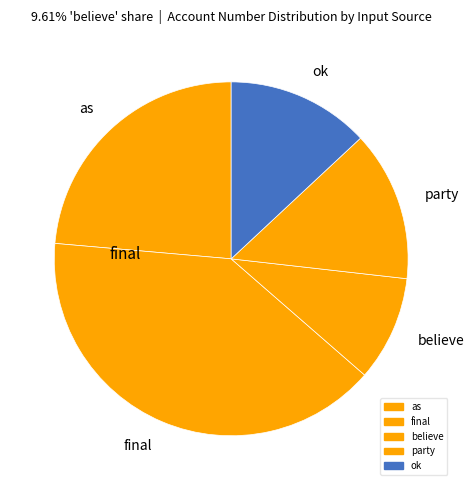

Rank the categories by value from highest to lowest.

final, as, party, ok, believe